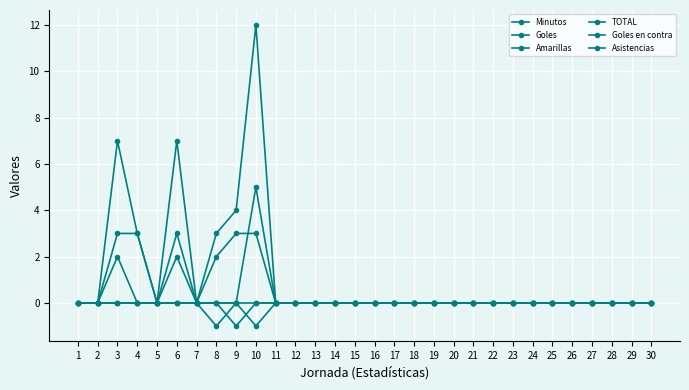

How many lines are shown in the chart?

6